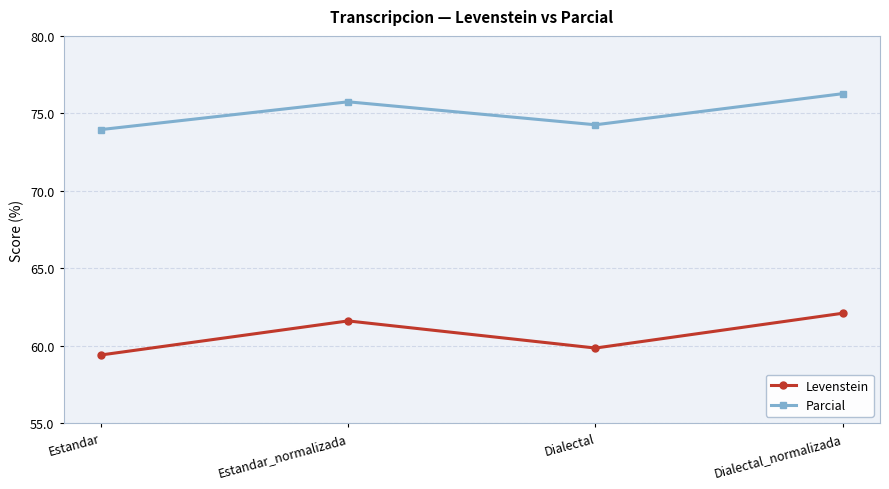

Reading right to left, what are all the values shown in this chart?

Levenstein: Dialectal_normalizada=62.1	Dialectal=59.8	Estandar_normalizada=61.6	Estandar=59.4
Parcial: Dialectal_normalizada=76.3	Dialectal=74.3	Estandar_normalizada=75.7	Estandar=73.9